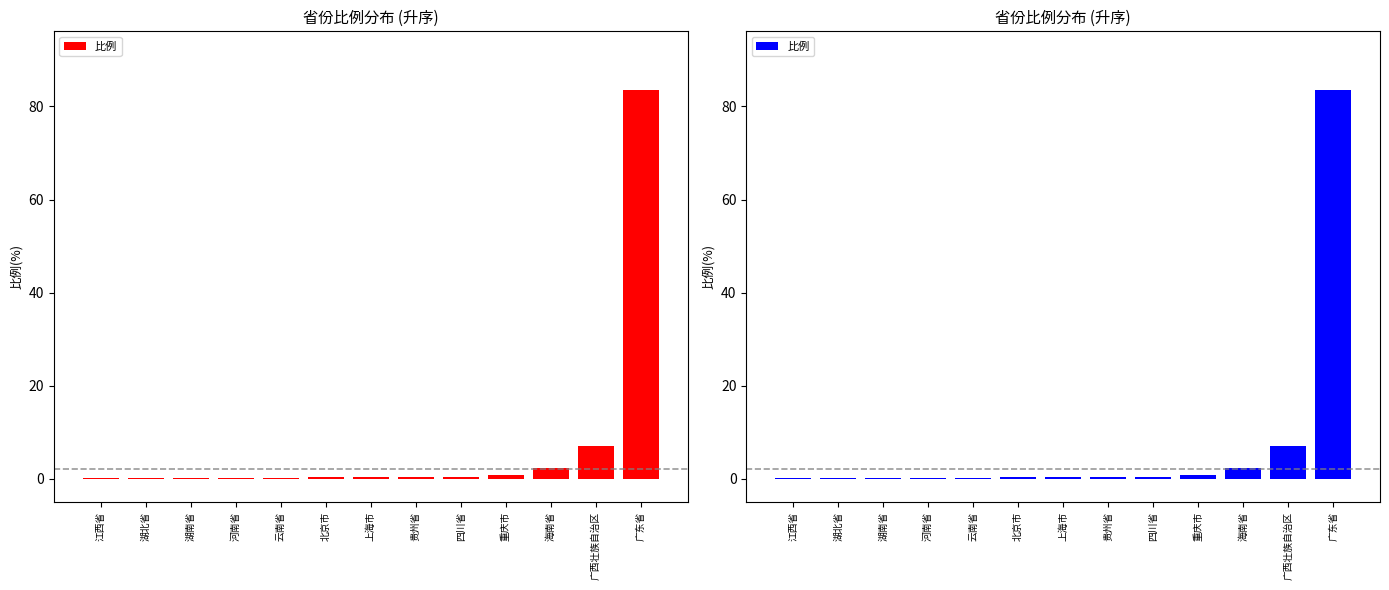

Reading left to right, list all the values displayed in this chart.

0.1	0.1	0.2	0.2	0.3	0.3	0.3	0.4	0.5	0.8	2.4	7.0	83.6